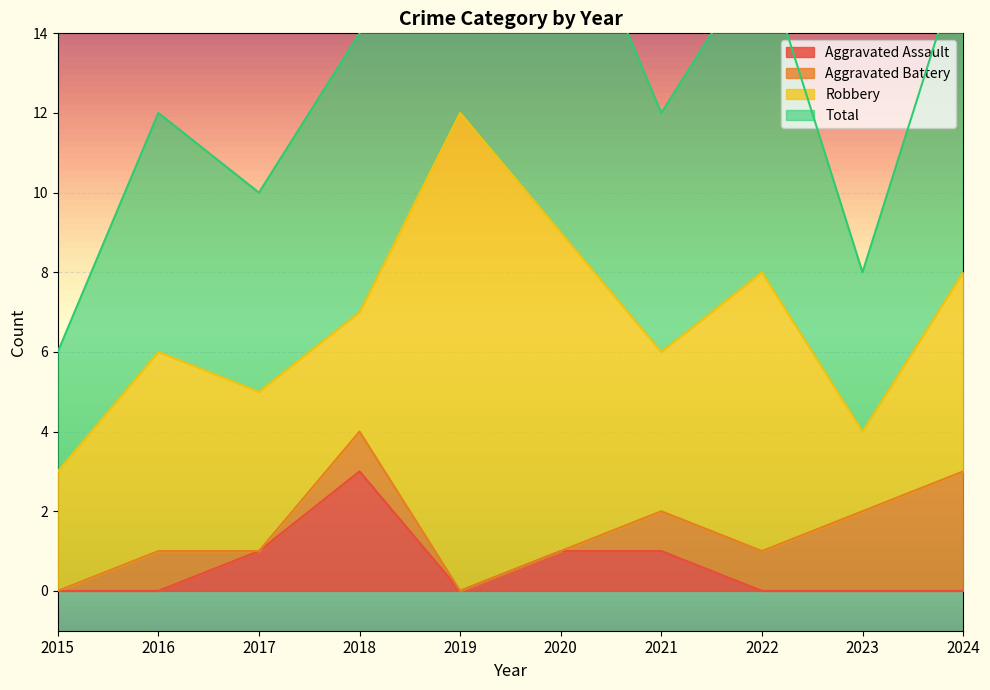

What is the highest value of the Aggravated Assault series?

3